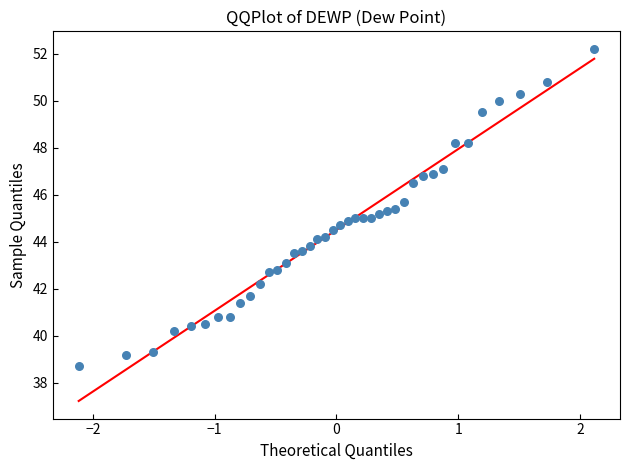

What is the range of Y values (max minus min)?

13.5